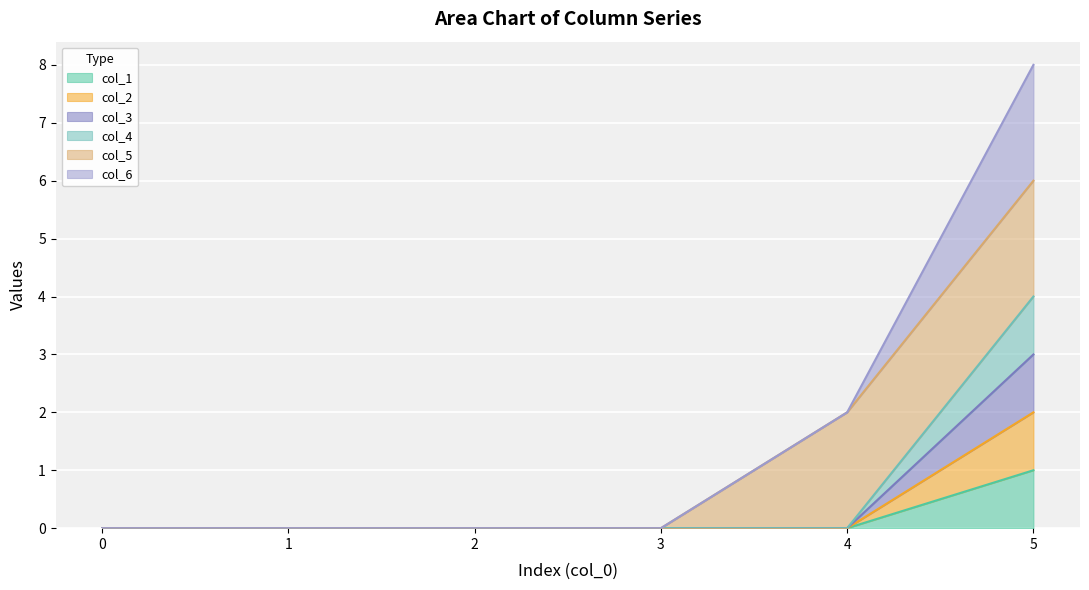

The col_4 series shows -1 at 3. True or false?

False